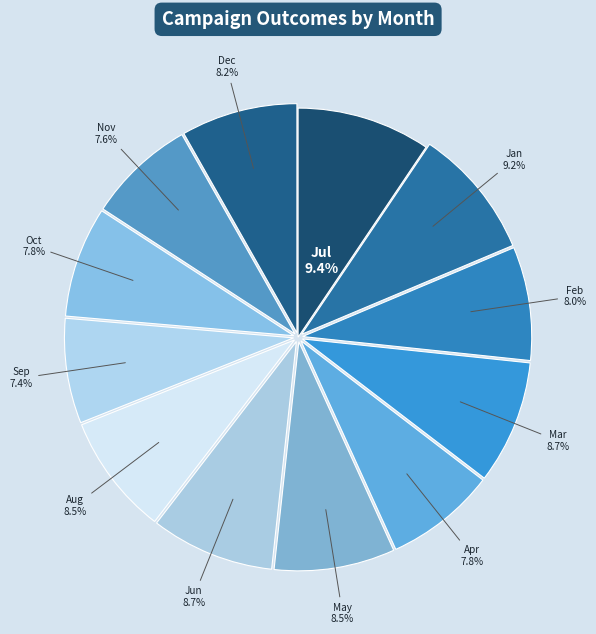

How many slices are in this pie chart?

12